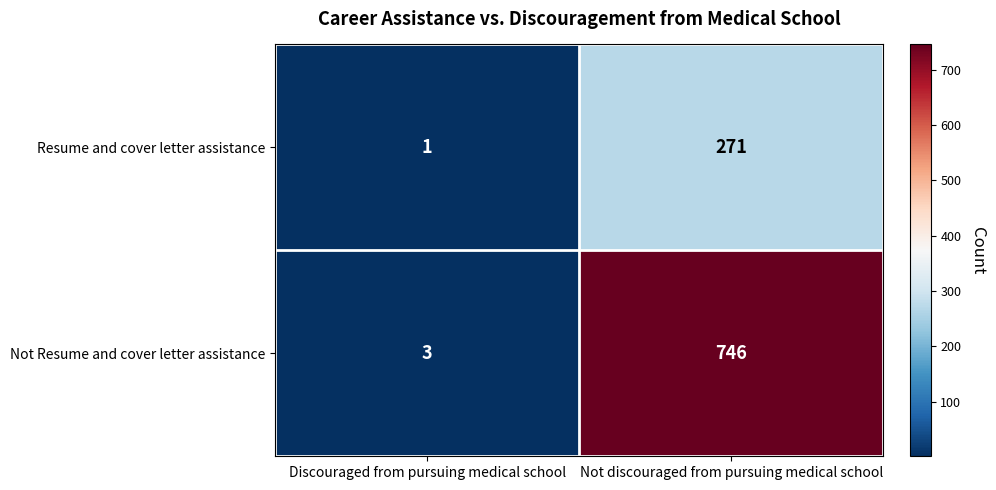

Which category has the highest value across all series?

Not discouraged from pursuing medical school